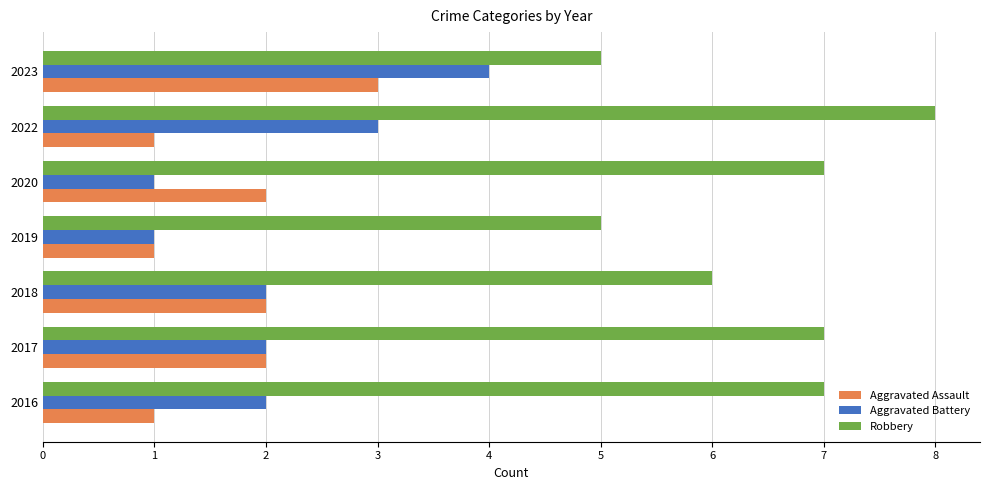

How many distinct data groups are displayed?

3